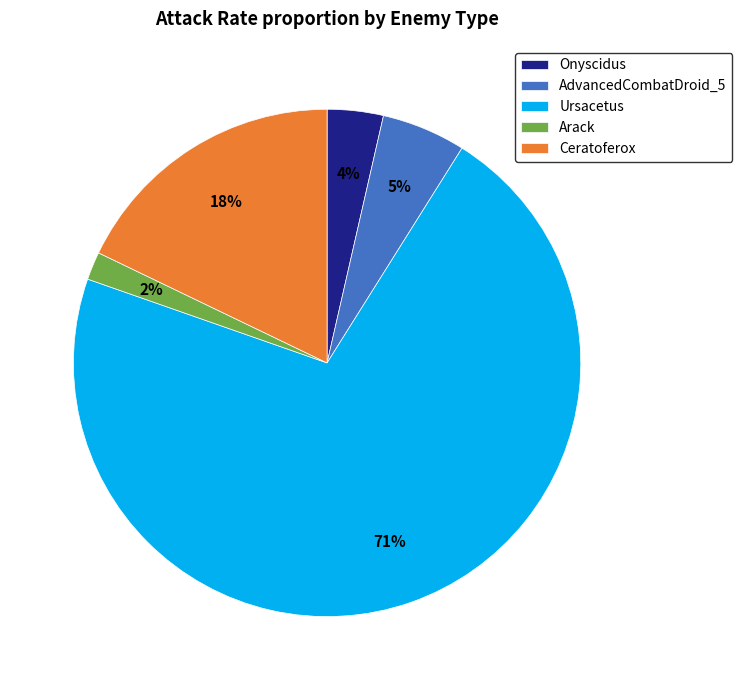

To the nearest percent, what is the difference between the Arack and Ceratoferox slice percentages?

16%